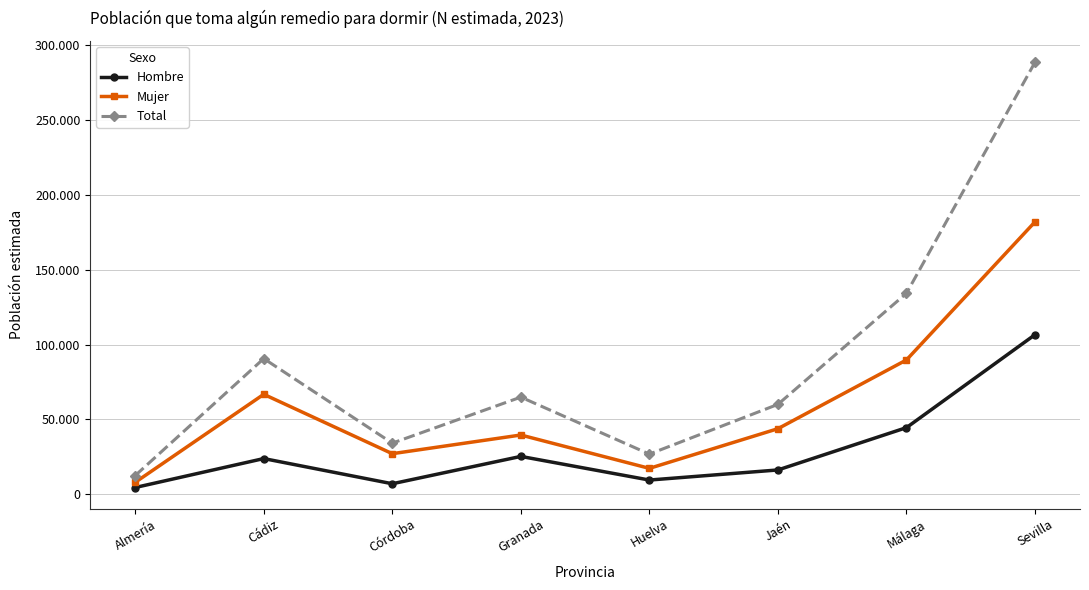

What are all the series names shown in the legend?

Hombre, Mujer, Total